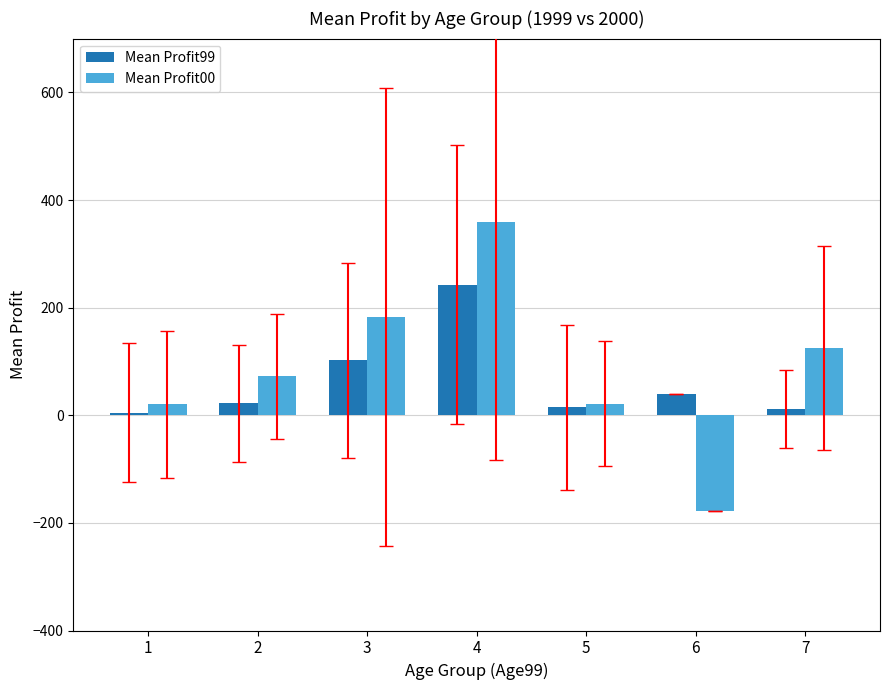

At which label does Mean Profit00 first exceed 72?

2